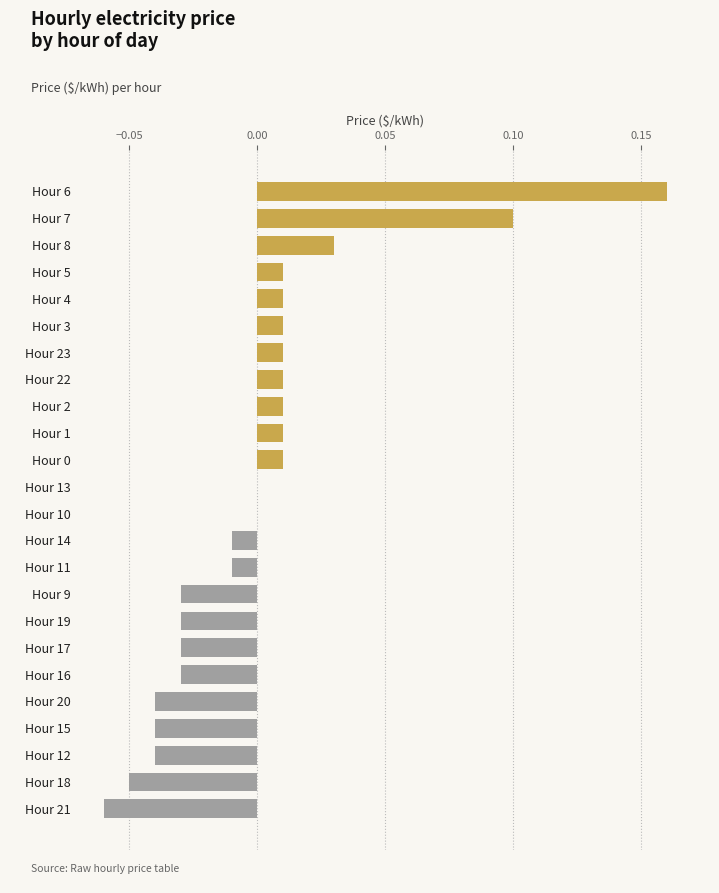

Between Hour 8 and Hour 0, which is larger?

Hour 8